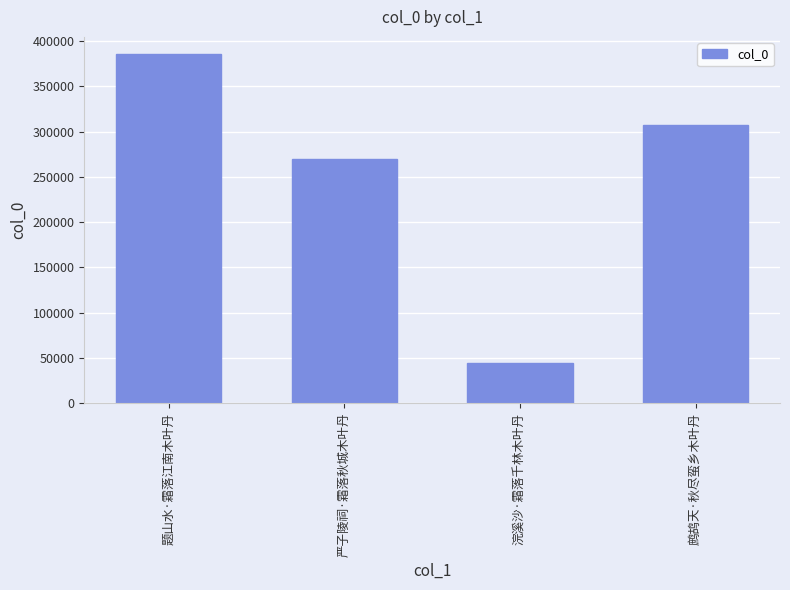

Rank the categories by value from lowest to highest.

浣溪沙·霜落千林木叶丹, 严子陵祠·霜落秋城木叶丹, 鹧鸪天·秋尽蛮乡木叶丹, 题山水·霜落江南木叶丹